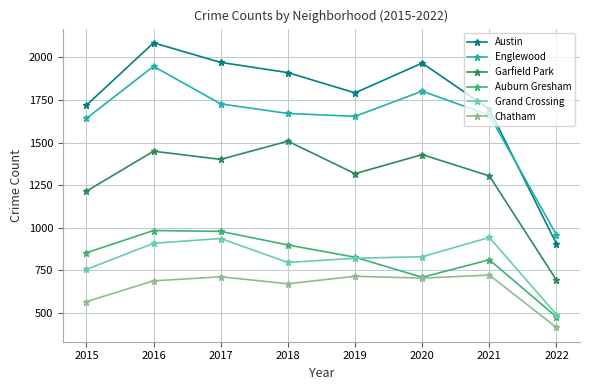

In Garfield Park, how many points are higher than both neighbors (excluding endpoints)?

3